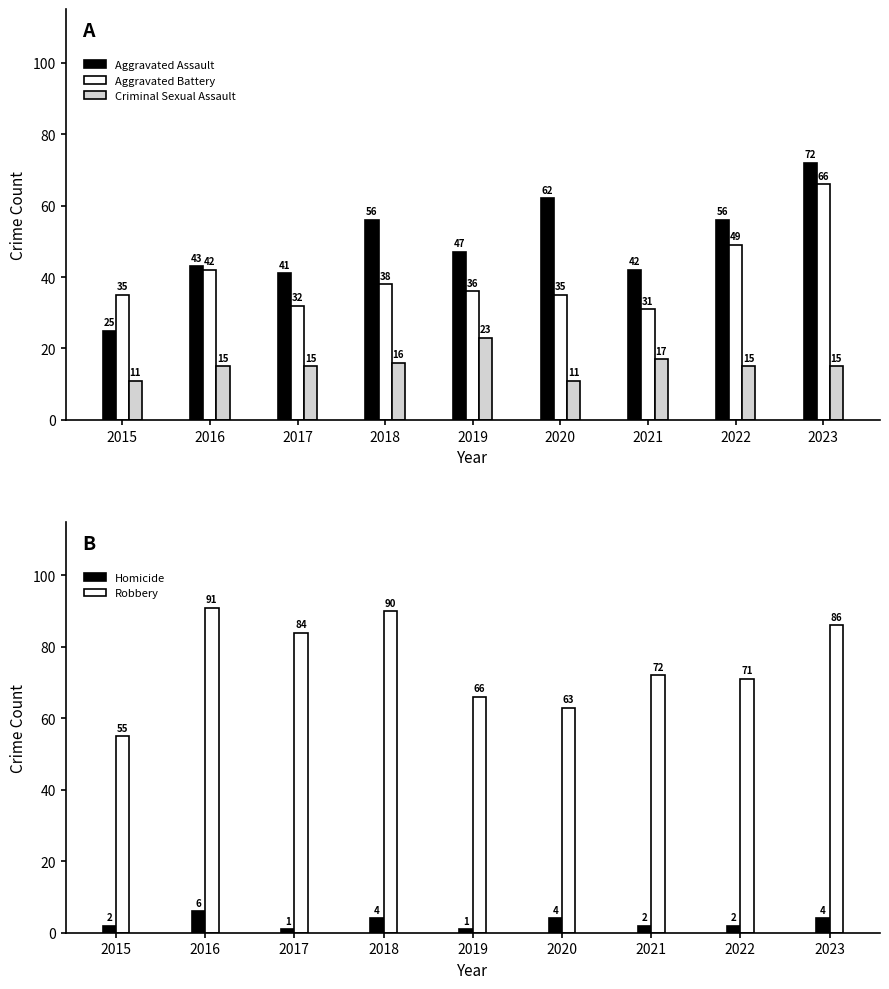

Is the value of Criminal Sexual Assault at 2023 greater than the value of Homicide at 2021?

Yes